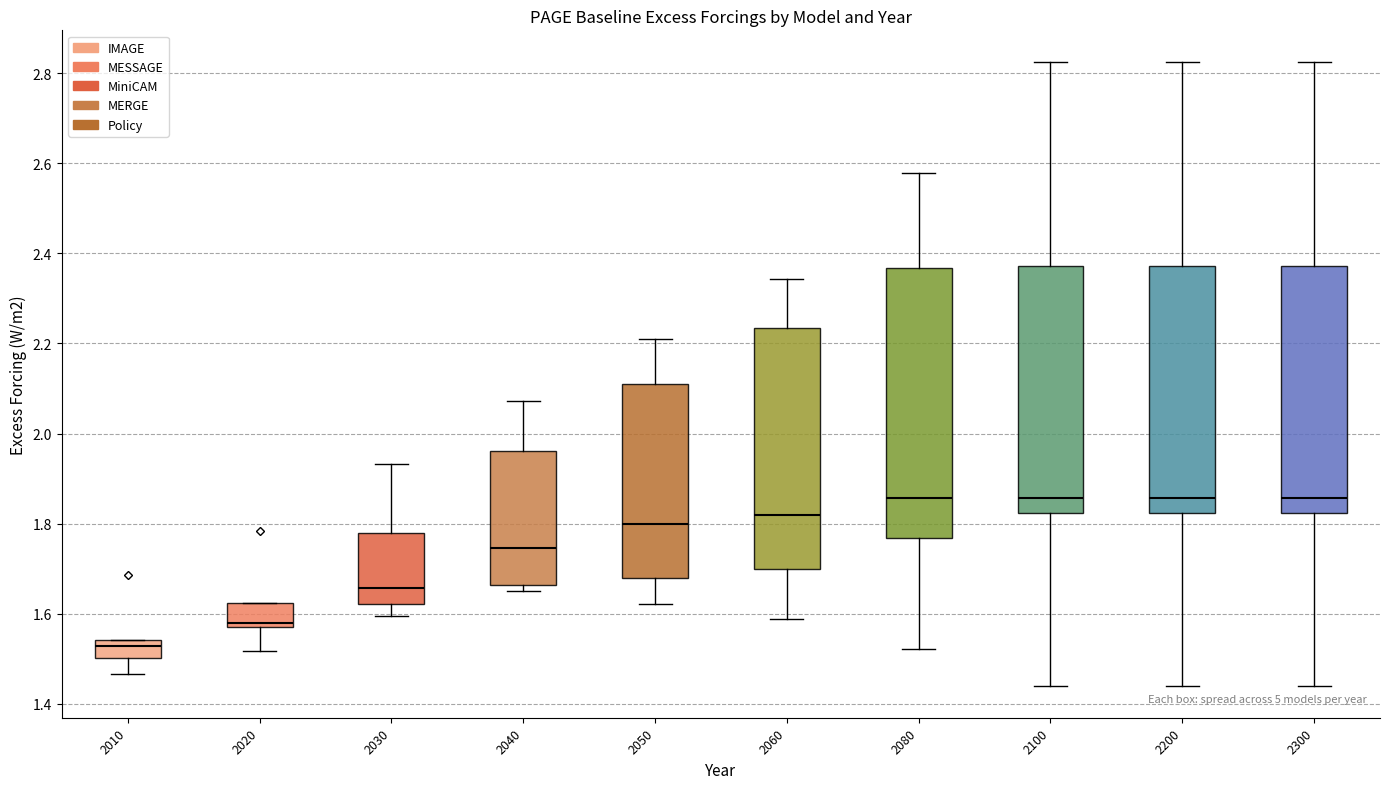

Where does the lower whisker of the box at x = 2080 end on the y-axis? The values are not printed on the chart, so give them approximately, as read against the axis.

1.52